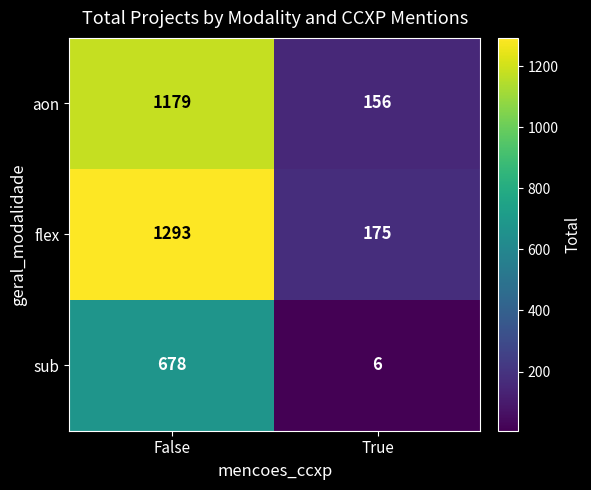

Rank the series by their maximum value, from highest to lowest.

flex, aon, sub